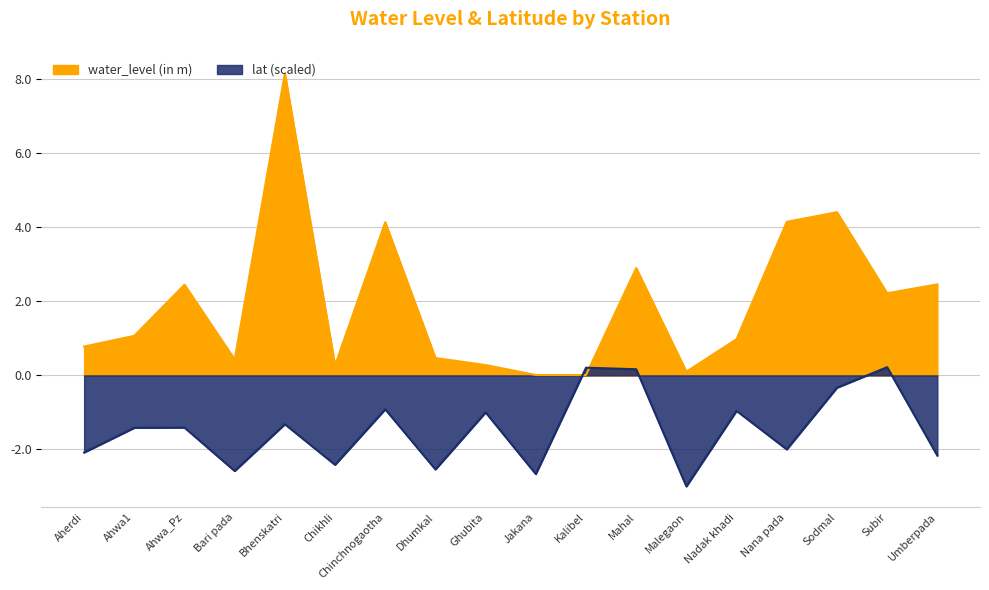

How many series are shown in this chart?

2